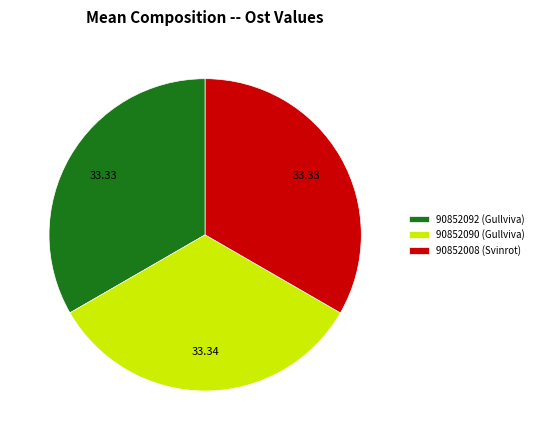

How many slices are in this pie chart?

3